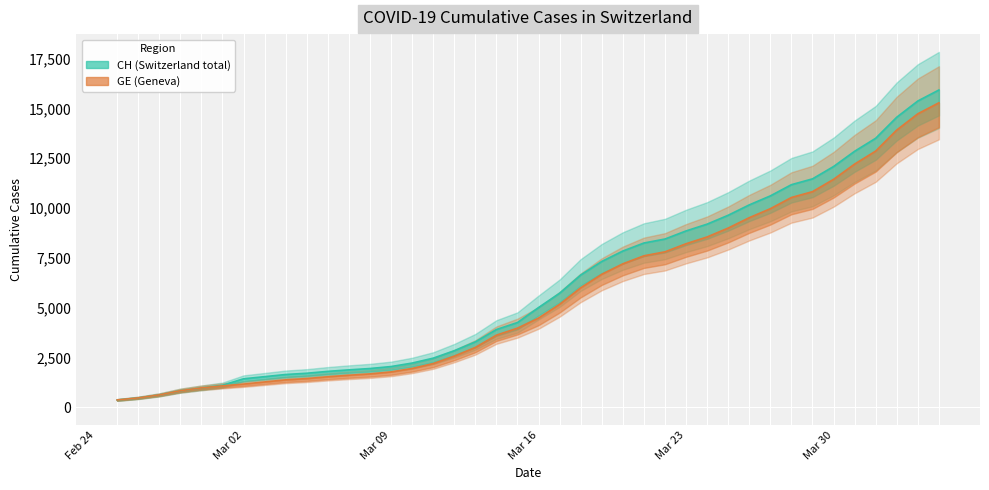

Where does the GE series first go above 4485?

2020-03-17